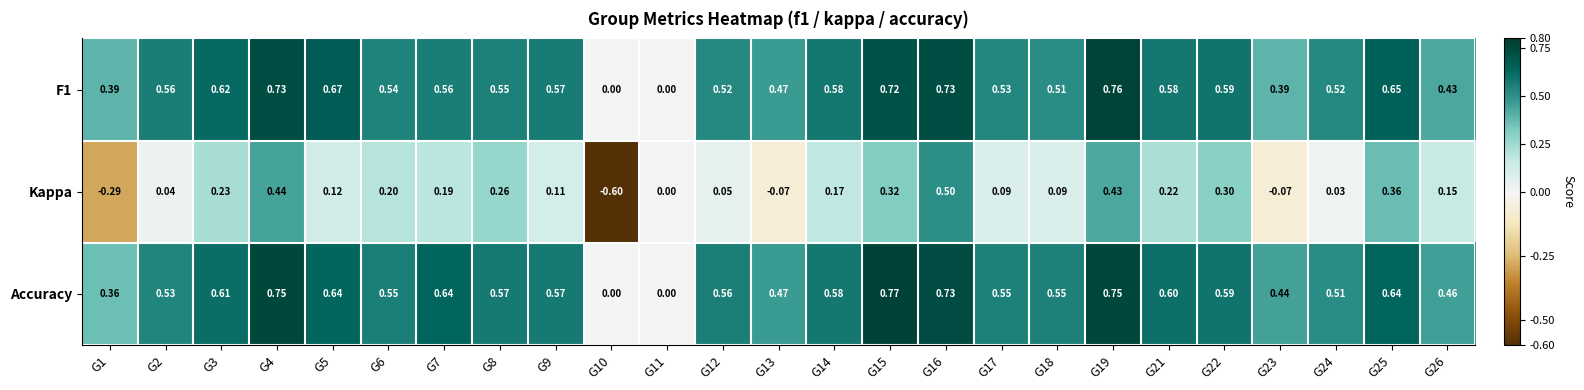

Is the value of F1 at G25 greater than the value of Accuracy at G17?

Yes